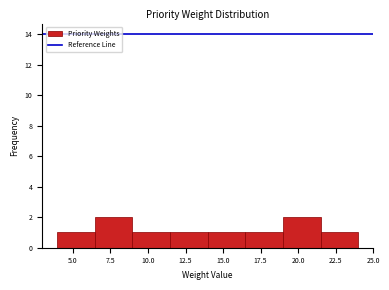

How tall is the bar that spans 11.5 to 14.0 on the x-axis? Neither the bar edges nor the heights are printed on the chart, so give them approximately, as read against the axes.

1